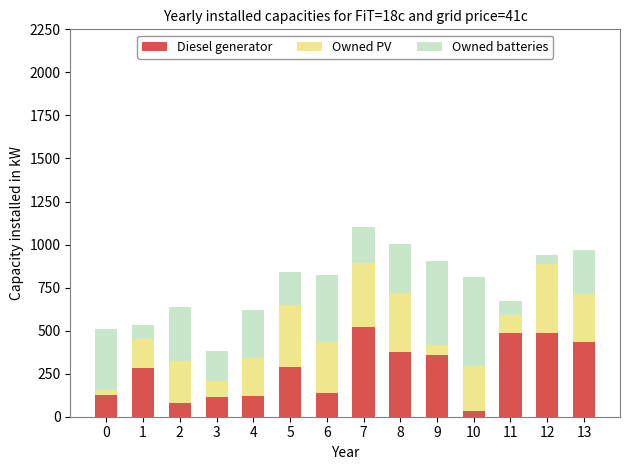

What is the value of the Diesel generator bar at the 3rd from the left?

78.0